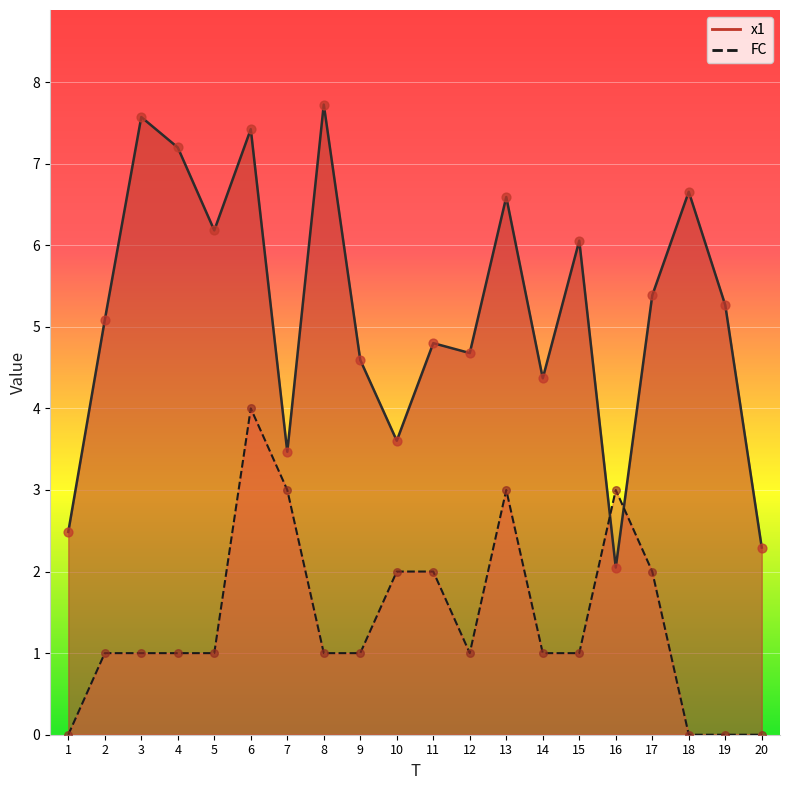

Which series reaches the maximum Y coordinate?

x1